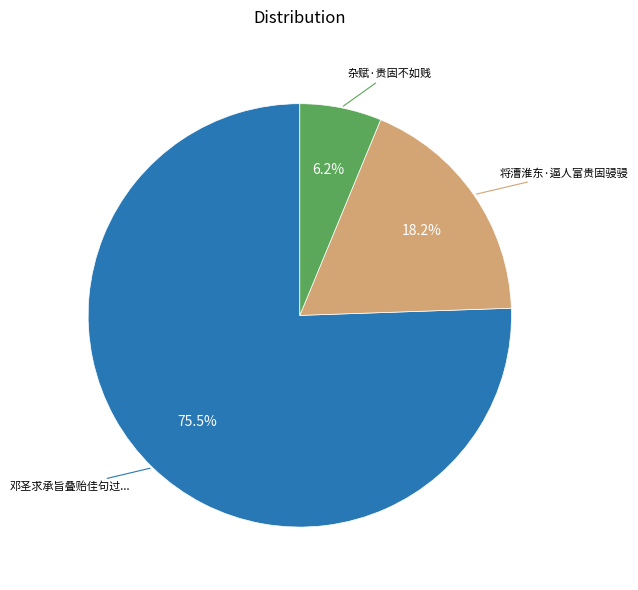

Is there a majority slice in this chart?

Yes